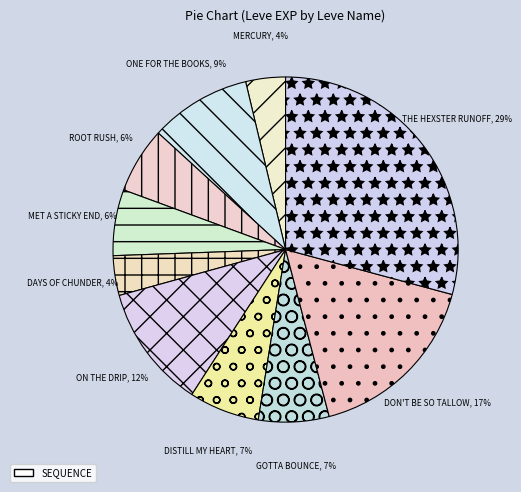

Do ROOT RUSH and GOTTA BOUNCE together represent more than half of the pie?

No